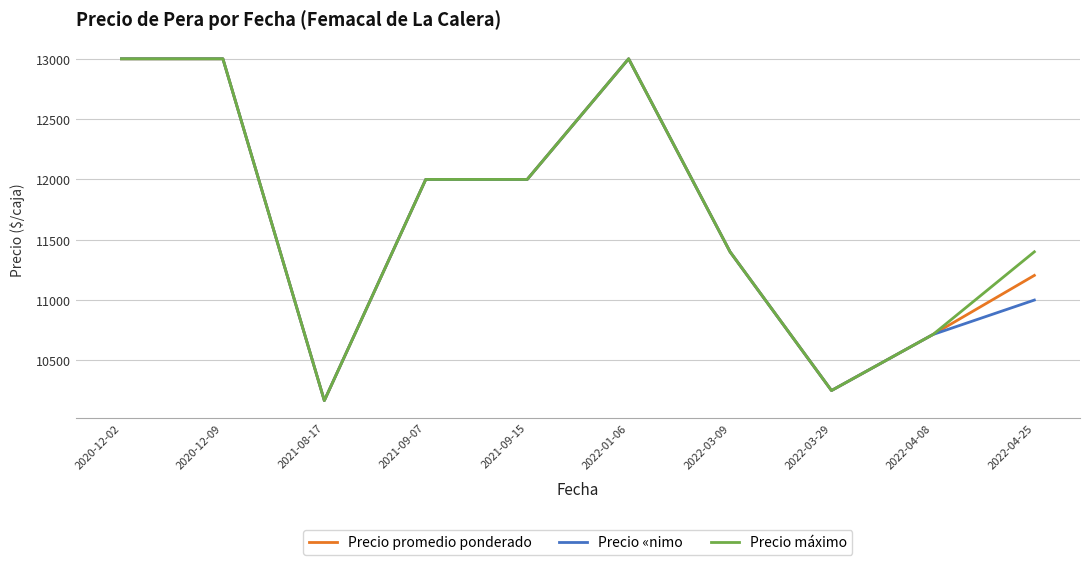

Reading left to right, extract all data points from this chart.

Precio promedio ponderado: 13000.0	13000.0	10166.7	12000.0	12000.0	13000.0	11400.0	10250.0	10714.3	11204.4
Precio «nimo: 13000.0	13000.0	10166.7	12000.0	12000.0	13000.0	11400.0	10250.0	10714.3	11000.0
Precio máximo: 13000.0	13000.0	10166.7	12000.0	12000.0	13000.0	11400.0	10250.0	10714.3	11400.0